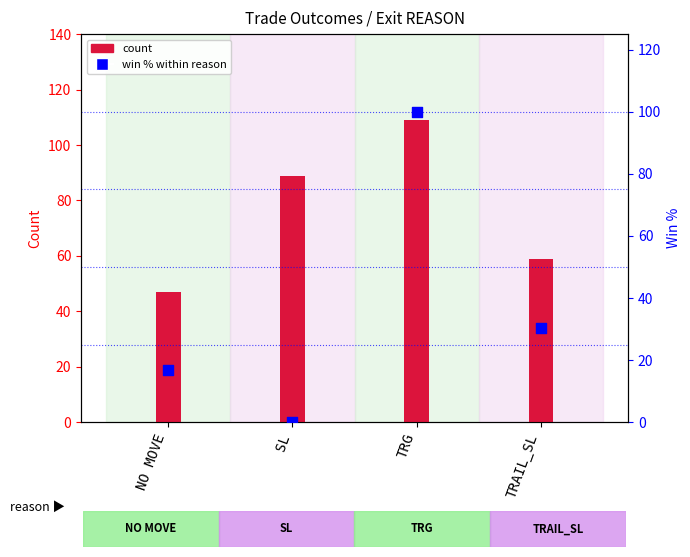

Which series reaches the minimum Y coordinate?

win % (right axis)